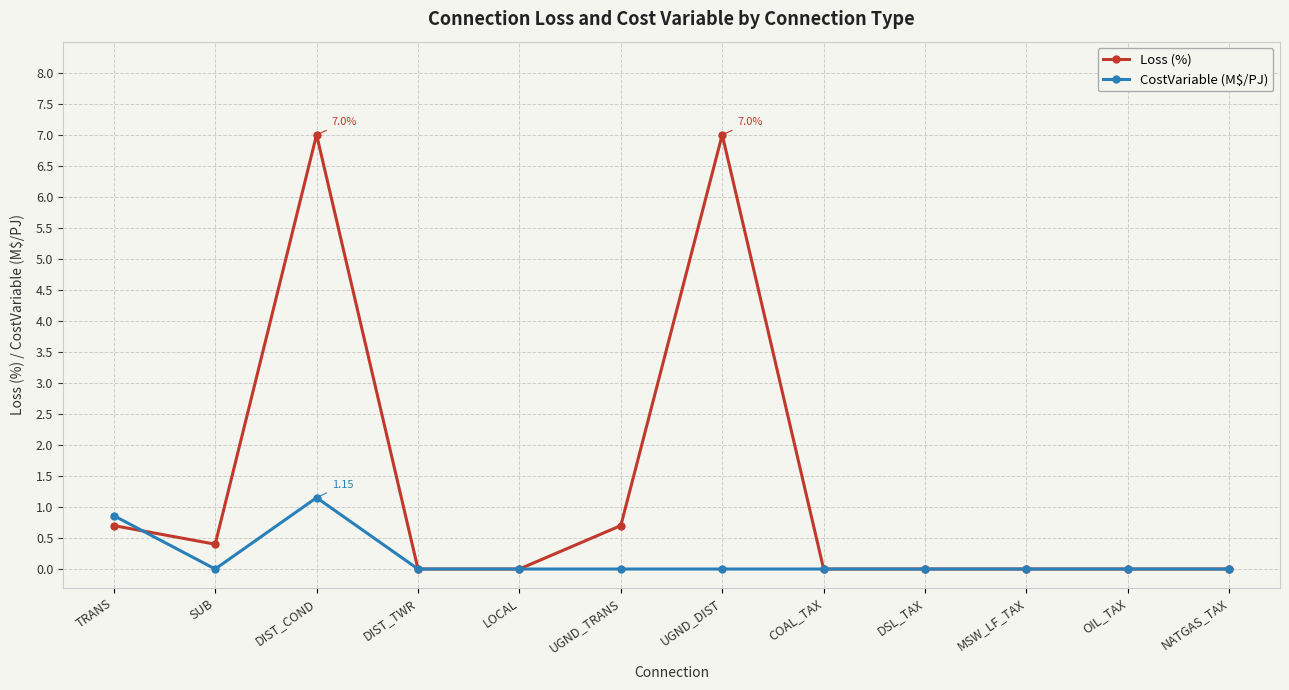

Between TRANS and OIL_TAX, which series saw the biggest shift?

CostVariable (M\$/PJ)